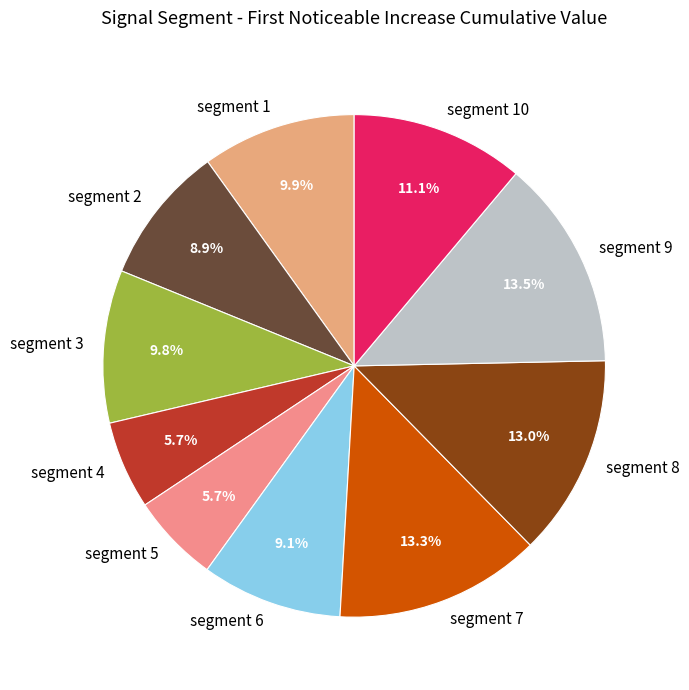

Is the sum of segment 2 and segment 7 greater than half?

No